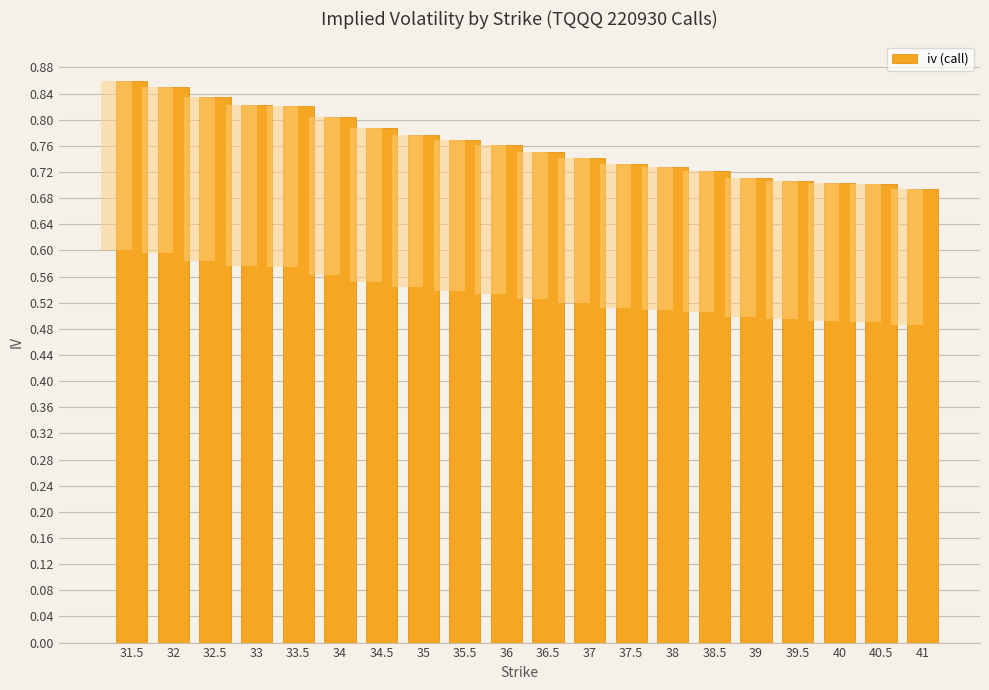

Which label corresponds to the smallest value in the chart?

41